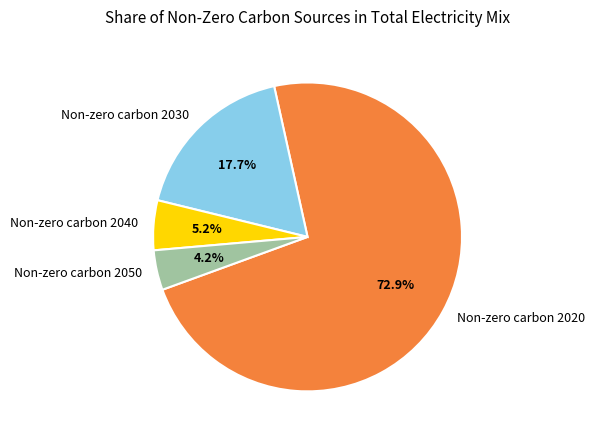

To the nearest percent, what is the average slice percentage?

25%